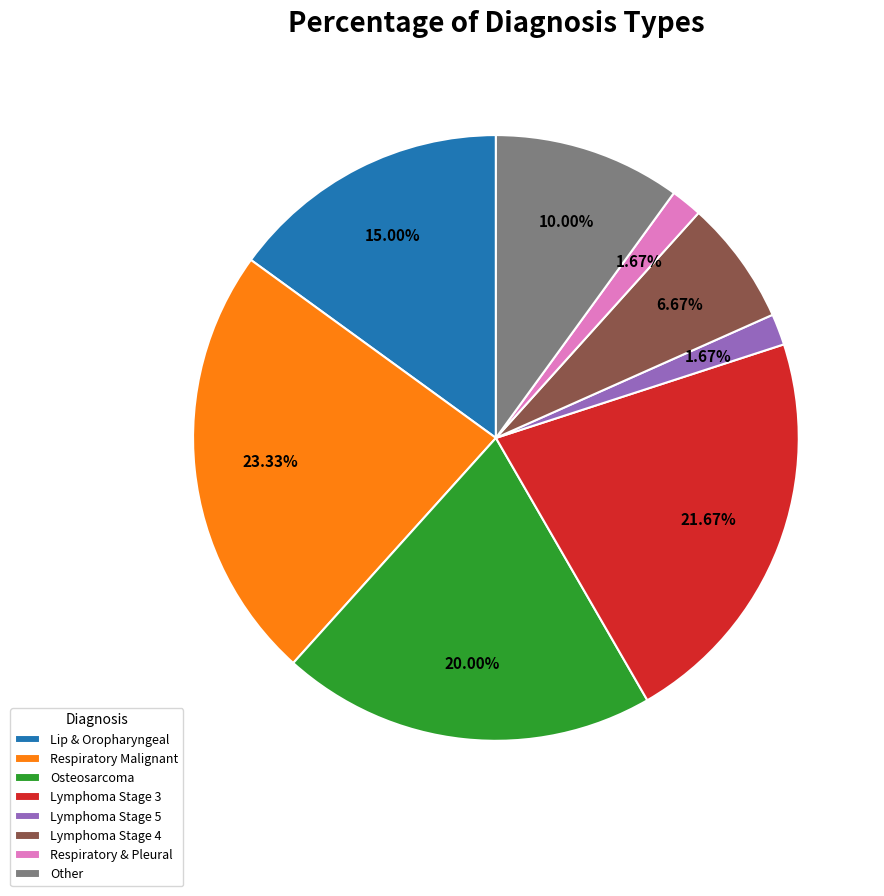

What is the largest slice in the pie chart?

Respiratory Malignant